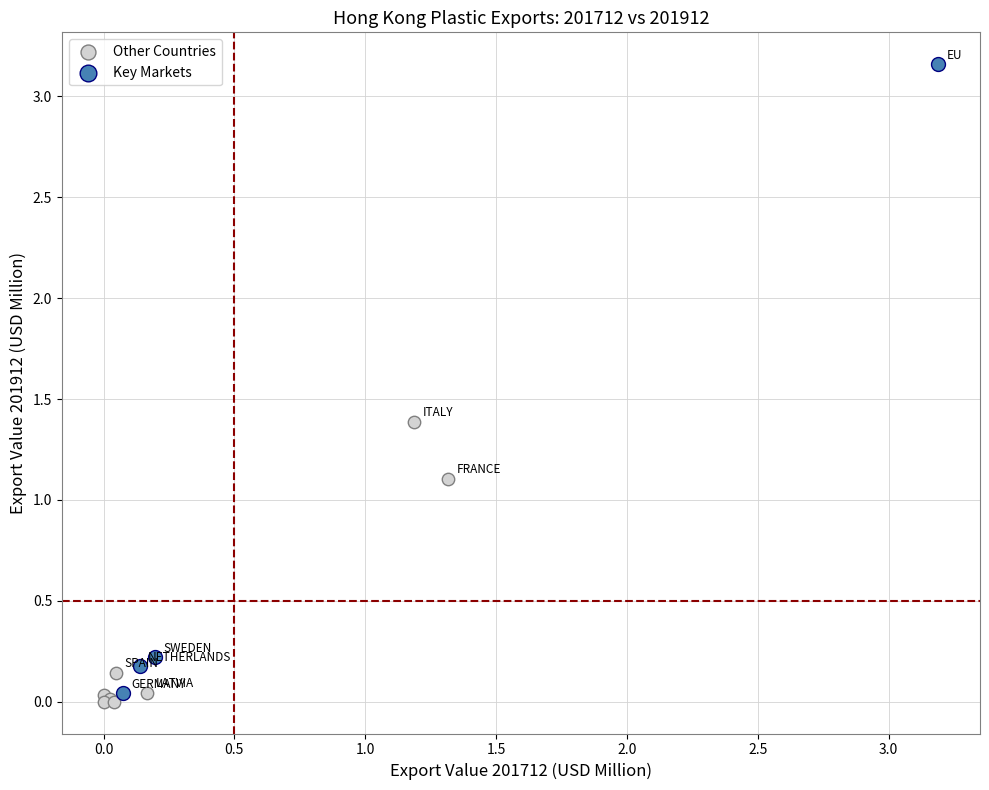

Which series has the largest Y range (max minus min)?

Key Markets